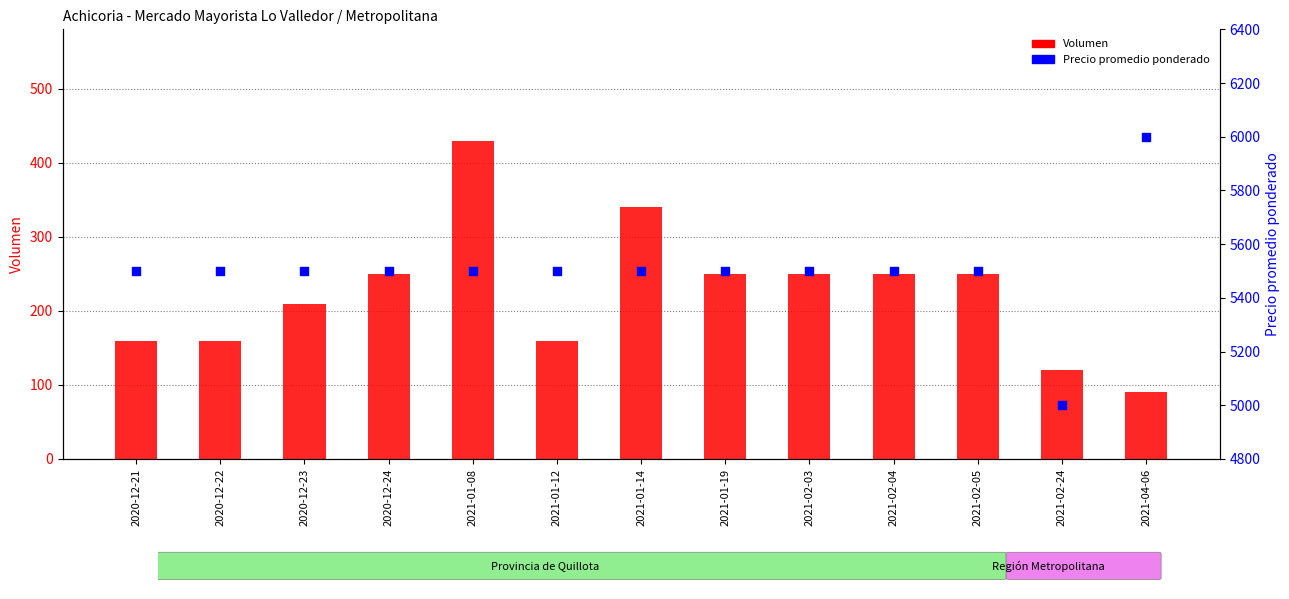

At which category is the sum across all series the highest?

2021-04-06